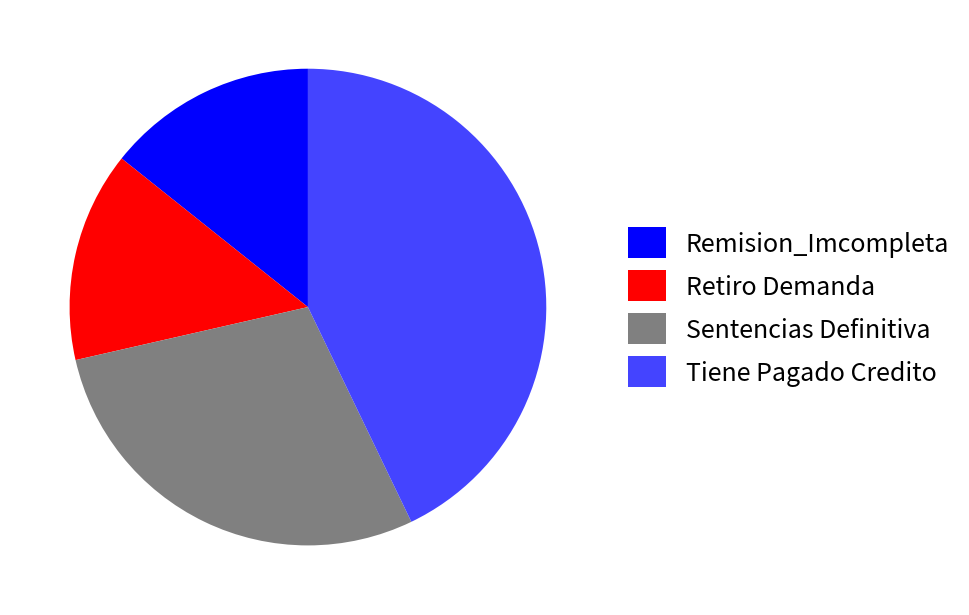

Which category has the biggest portion of the pie?

Tiene Pagado Credito